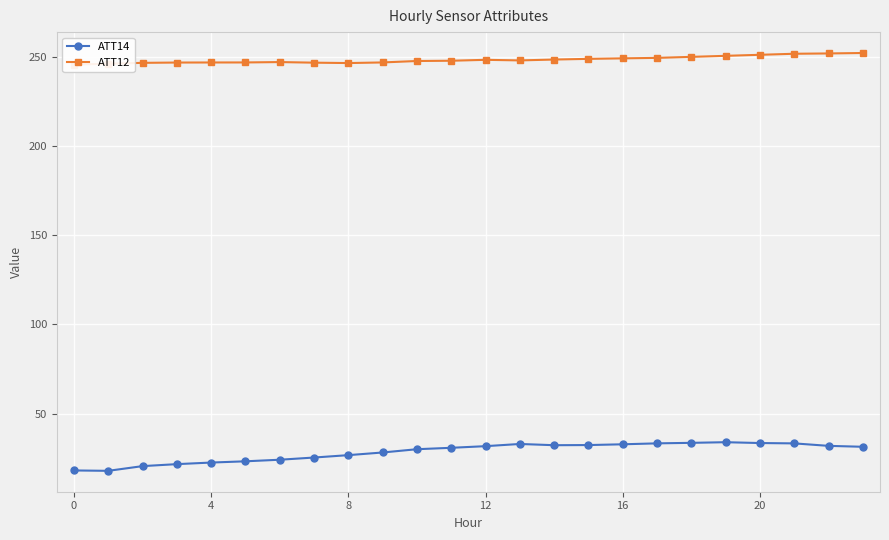

Rank the series by their maximum value, from highest to lowest.

ATT12, ATT14